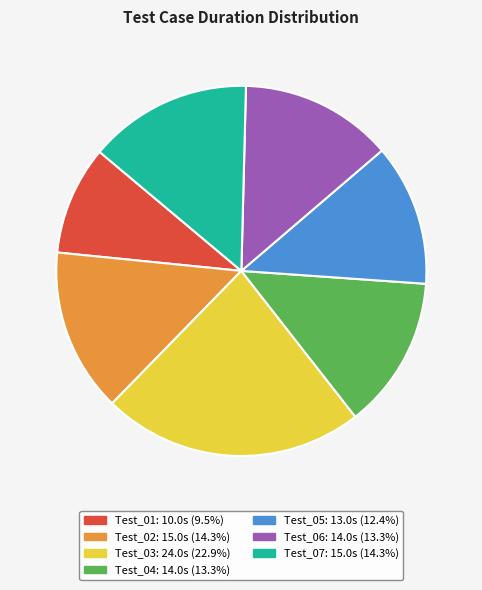

The Test_02 slice represents 23% of the pie. True or false?

False